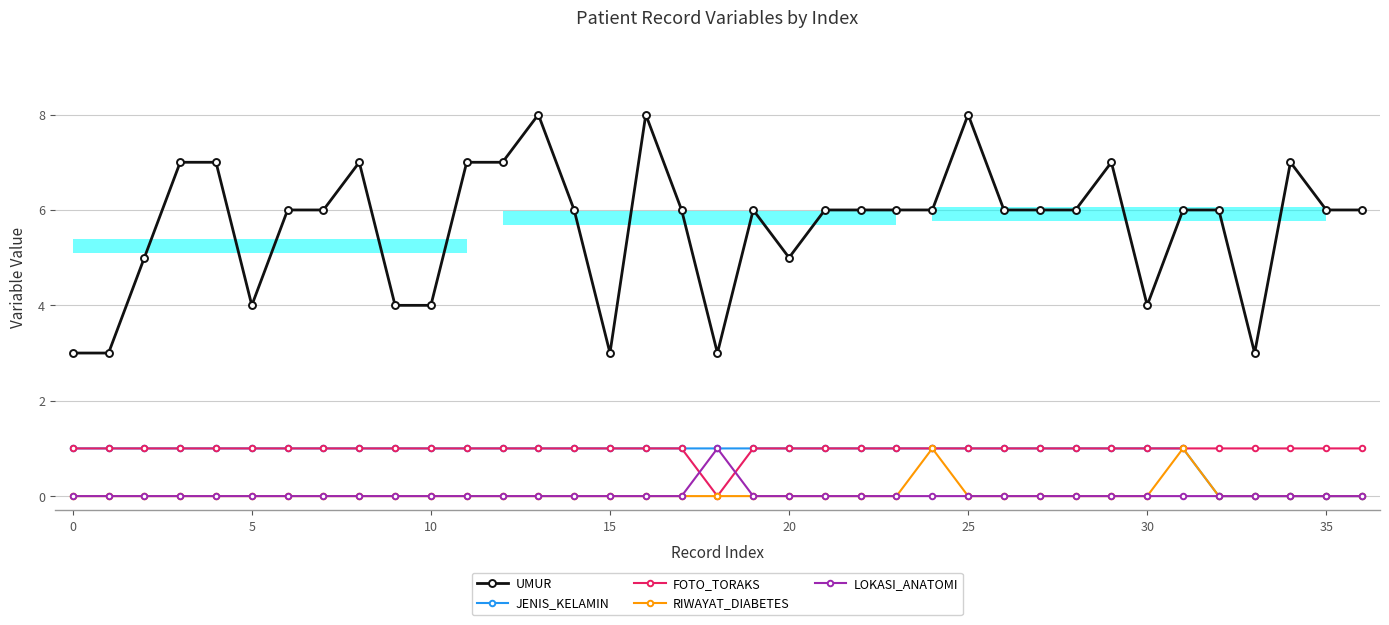

Is the value of LOKASI_ANATOMI at 34 greater than the value of JENIS_KELAMIN at 19?

No